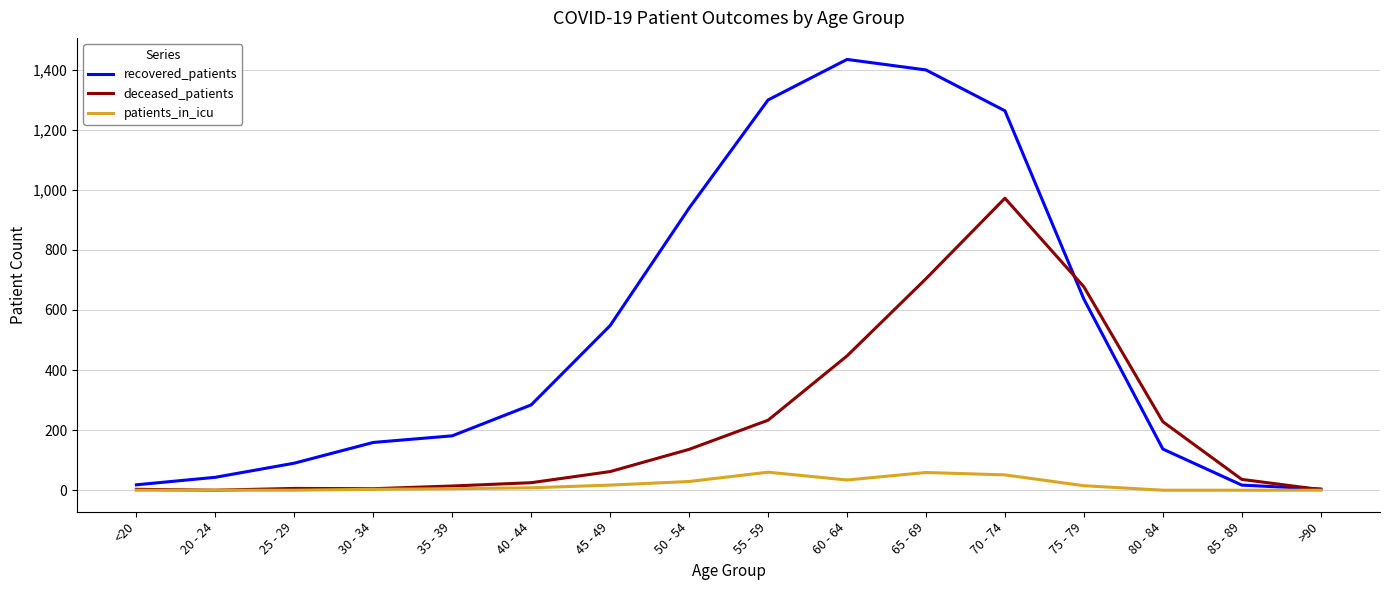

Rank the series by their average value, from lowest to highest.

patients_in_icu, deceased_patients, recovered_patients